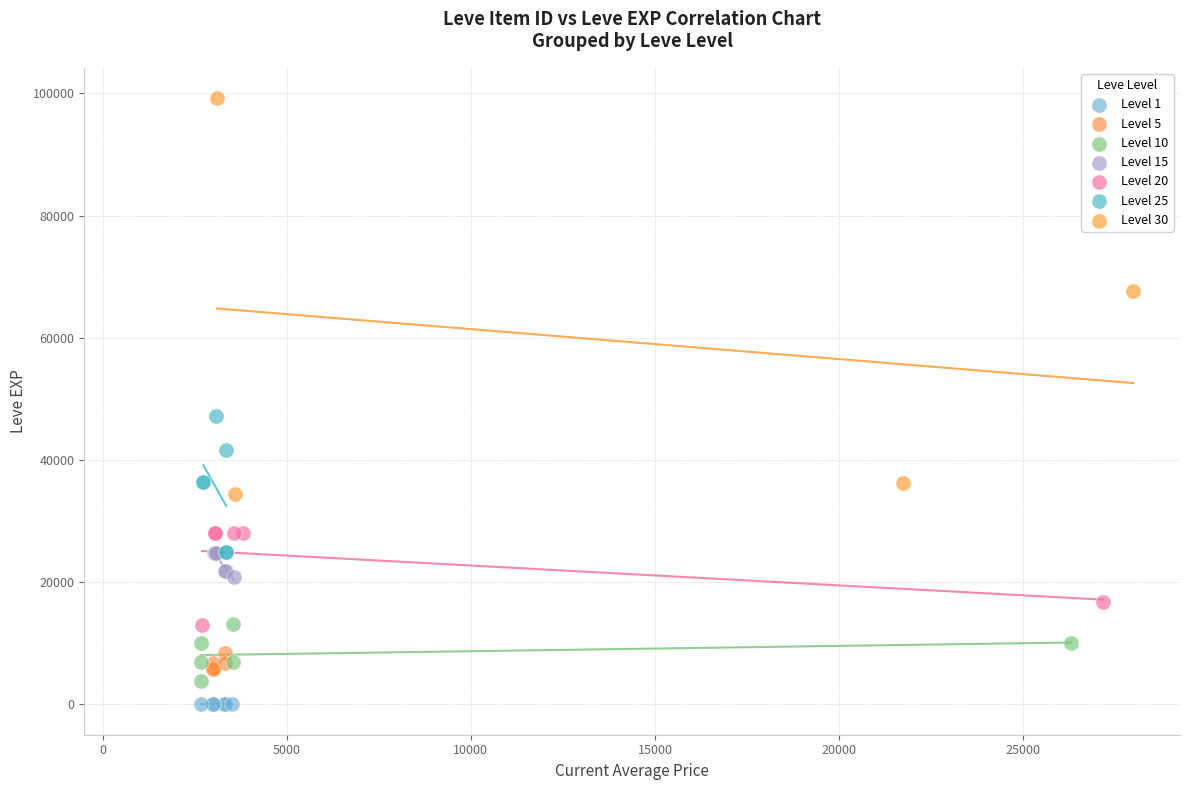

Which series reaches the maximum Y coordinate?

Level 30